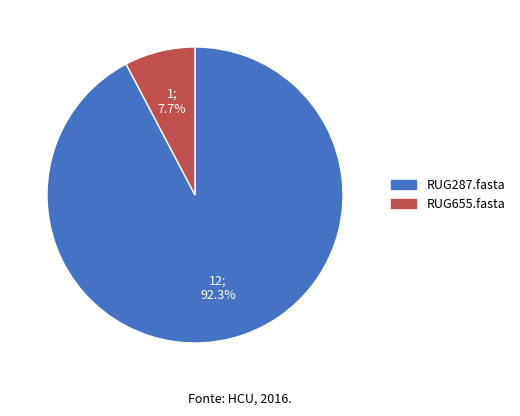

What percentage is the RUG655.fasta slice, to the nearest percent?

8%